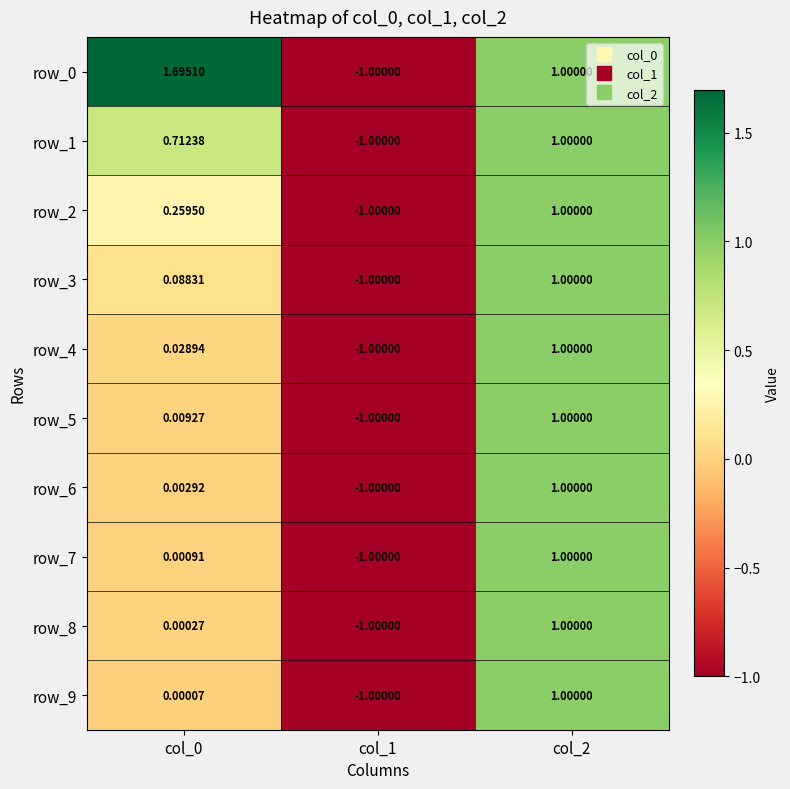

How many data points in row_7 are less than 0?

1